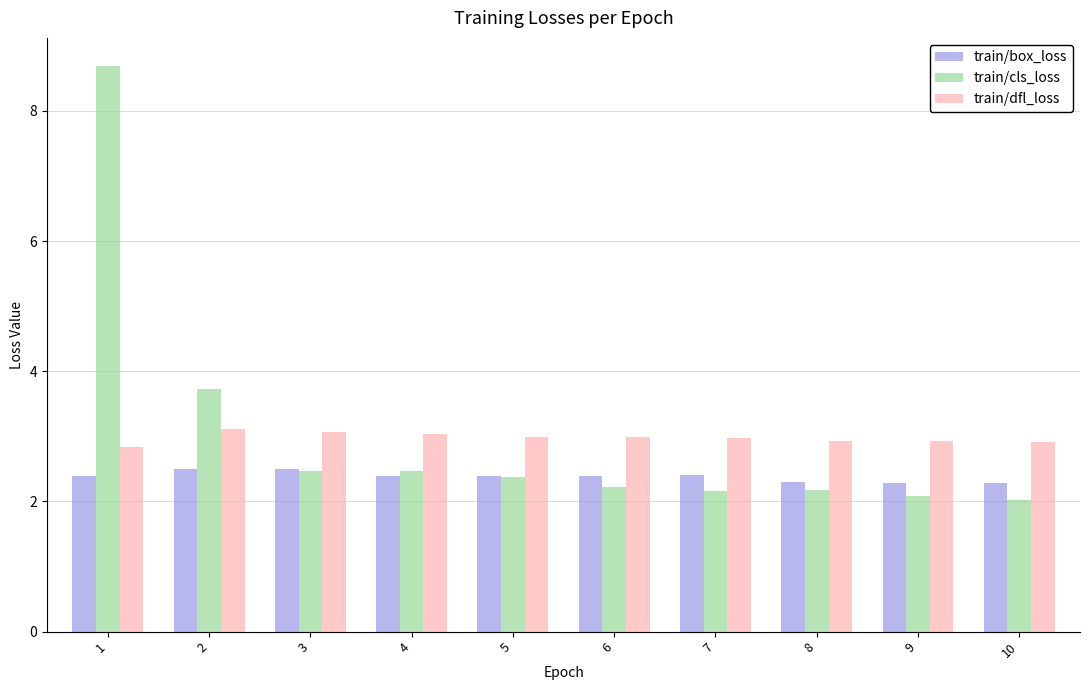

Which series has the largest range (max minus min)?

train/cls_loss